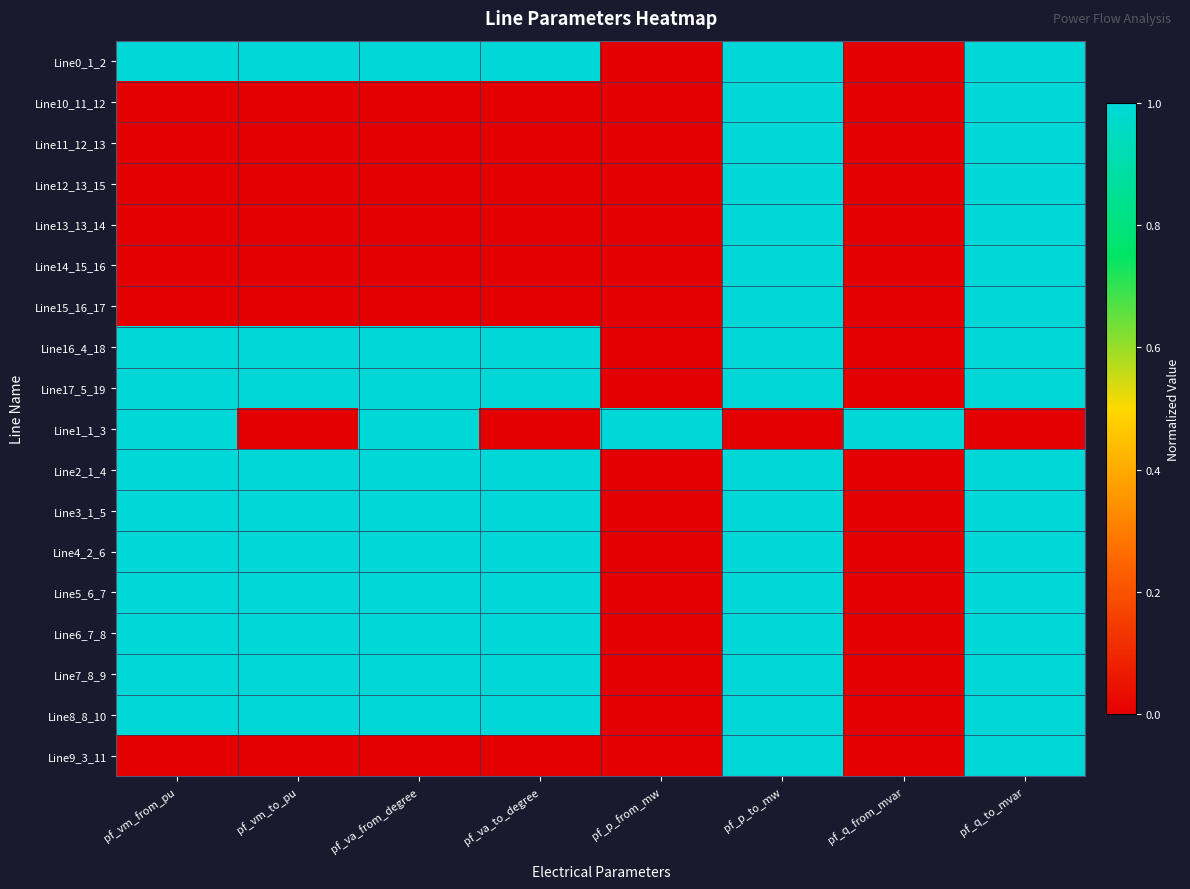

Reading left to right, list all the values displayed in this chart.

Line0_1_2: pf_vm_from_pu=1.0	pf_vm_to_pu=1.0	pf_va_from_degree=1.0	pf_va_to_degree=1.0	pf_p_from_mw=0.0	pf_p_to_mw=1.0	pf_q_from_mvar=0.0	pf_q_to_mvar=1.0
Line10_11_12: pf_vm_from_pu=0.0	pf_vm_to_pu=0.0	pf_va_from_degree=0.0	pf_va_to_degree=0.0	pf_p_from_mw=0.0	pf_p_to_mw=1.0	pf_q_from_mvar=0.0	pf_q_to_mvar=1.0
Line11_12_13: pf_vm_from_pu=0.0	pf_vm_to_pu=0.0	pf_va_from_degree=0.0	pf_va_to_degree=0.0	pf_p_from_mw=0.0	pf_p_to_mw=1.0	pf_q_from_mvar=0.0	pf_q_to_mvar=1.0
Line12_13_15: pf_vm_from_pu=0.0	pf_vm_to_pu=0.0	pf_va_from_degree=0.0	pf_va_to_degree=0.0	pf_p_from_mw=0.0	pf_p_to_mw=1.0	pf_q_from_mvar=0.0	pf_q_to_mvar=1.0
Line13_13_14: pf_vm_from_pu=0.0	pf_vm_to_pu=0.0	pf_va_from_degree=0.0	pf_va_to_degree=0.0	pf_p_from_mw=0.0	pf_p_to_mw=1.0	pf_q_from_mvar=0.0	pf_q_to_mvar=1.0
Line14_15_16: pf_vm_from_pu=0.0	pf_vm_to_pu=0.0	pf_va_from_degree=0.0	pf_va_to_degree=0.0	pf_p_from_mw=0.0	pf_p_to_mw=1.0	pf_q_from_mvar=0.0	pf_q_to_mvar=1.0
Line15_16_17: pf_vm_from_pu=0.0	pf_vm_to_pu=0.0	pf_va_from_degree=0.0	pf_va_to_degree=0.0	pf_p_from_mw=0.0	pf_p_to_mw=1.0	pf_q_from_mvar=0.0	pf_q_to_mvar=1.0
Line16_4_18: pf_vm_from_pu=1.0	pf_vm_to_pu=1.0	pf_va_from_degree=1.0	pf_va_to_degree=1.0	pf_p_from_mw=0.0	pf_p_to_mw=1.0	pf_q_from_mvar=0.0	pf_q_to_mvar=1.0
Line17_5_19: pf_vm_from_pu=1.0	pf_vm_to_pu=1.0	pf_va_from_degree=1.0	pf_va_to_degree=1.0	pf_p_from_mw=0.0	pf_p_to_mw=1.0	pf_q_from_mvar=0.0	pf_q_to_mvar=1.0
Line1_1_3: pf_vm_from_pu=1.0	pf_vm_to_pu=0.0	pf_va_from_degree=1.0	pf_va_to_degree=0.0	pf_p_from_mw=1.0	pf_p_to_mw=0.0	pf_q_from_mvar=1.0	pf_q_to_mvar=0.0
Line2_1_4: pf_vm_from_pu=1.0	pf_vm_to_pu=1.0	pf_va_from_degree=1.0	pf_va_to_degree=1.0	pf_p_from_mw=0.0	pf_p_to_mw=1.0	pf_q_from_mvar=0.0	pf_q_to_mvar=1.0
Line3_1_5: pf_vm_from_pu=1.0	pf_vm_to_pu=1.0	pf_va_from_degree=1.0	pf_va_to_degree=1.0	pf_p_from_mw=0.0	pf_p_to_mw=1.0	pf_q_from_mvar=0.0	pf_q_to_mvar=1.0
Line4_2_6: pf_vm_from_pu=1.0	pf_vm_to_pu=1.0	pf_va_from_degree=1.0	pf_va_to_degree=1.0	pf_p_from_mw=0.0	pf_p_to_mw=1.0	pf_q_from_mvar=0.0	pf_q_to_mvar=1.0
Line5_6_7: pf_vm_from_pu=1.0	pf_vm_to_pu=1.0	pf_va_from_degree=1.0	pf_va_to_degree=1.0	pf_p_from_mw=0.0	pf_p_to_mw=1.0	pf_q_from_mvar=0.0	pf_q_to_mvar=1.0
Line6_7_8: pf_vm_from_pu=1.0	pf_vm_to_pu=1.0	pf_va_from_degree=1.0	pf_va_to_degree=1.0	pf_p_from_mw=0.0	pf_p_to_mw=1.0	pf_q_from_mvar=0.0	pf_q_to_mvar=1.0
Line7_8_9: pf_vm_from_pu=1.0	pf_vm_to_pu=1.0	pf_va_from_degree=1.0	pf_va_to_degree=1.0	pf_p_from_mw=0.0	pf_p_to_mw=1.0	pf_q_from_mvar=0.0	pf_q_to_mvar=1.0
Line8_8_10: pf_vm_from_pu=1.0	pf_vm_to_pu=1.0	pf_va_from_degree=1.0	pf_va_to_degree=1.0	pf_p_from_mw=0.0	pf_p_to_mw=1.0	pf_q_from_mvar=0.0	pf_q_to_mvar=1.0
Line9_3_11: pf_vm_from_pu=0.0	pf_vm_to_pu=0.0	pf_va_from_degree=0.0	pf_va_to_degree=0.0	pf_p_from_mw=0.0	pf_p_to_mw=1.0	pf_q_from_mvar=0.0	pf_q_to_mvar=1.0